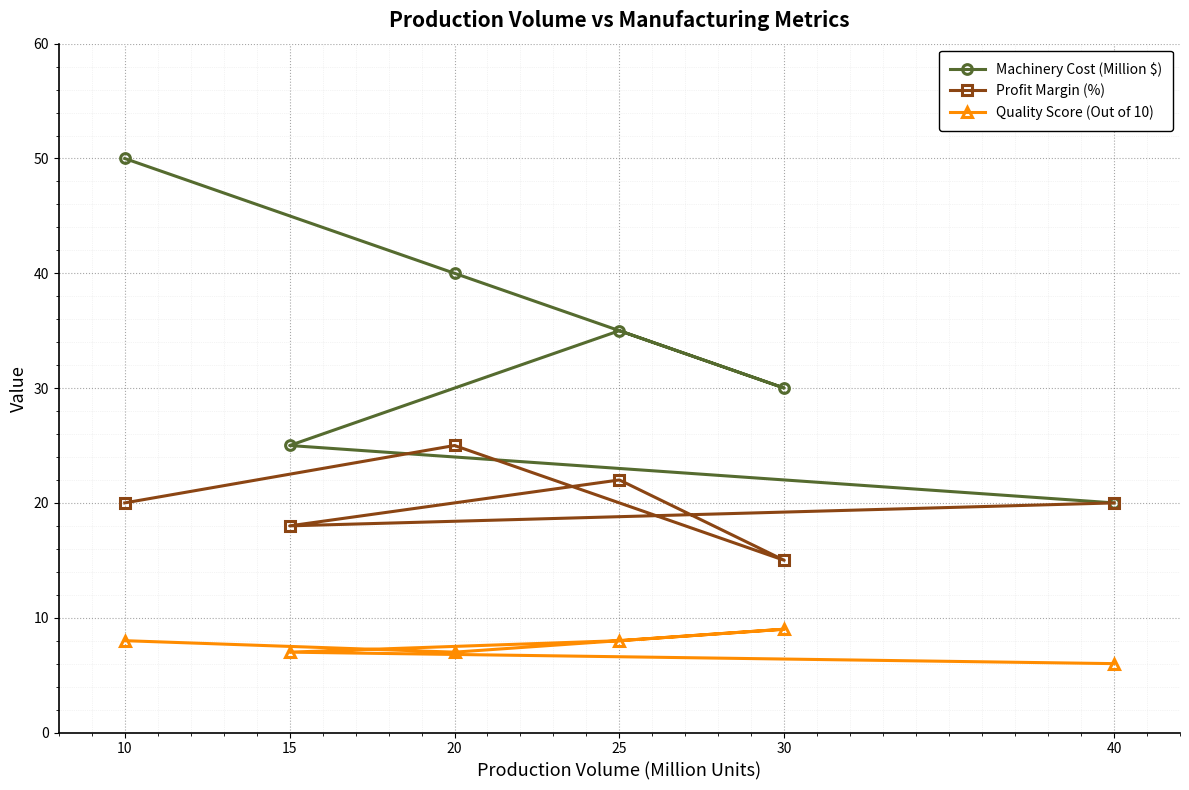

Reading left to right, extract all data points from this chart.

Machinery Cost (Million $): 10=50	15=25	20=40	25=35	30=30	40=20
Profit Margin (%): 10=20	15=18	20=25	25=22	30=15	40=20
Quality Score (Out of 10): 10=8	15=7	20=7	25=8	30=9	40=6